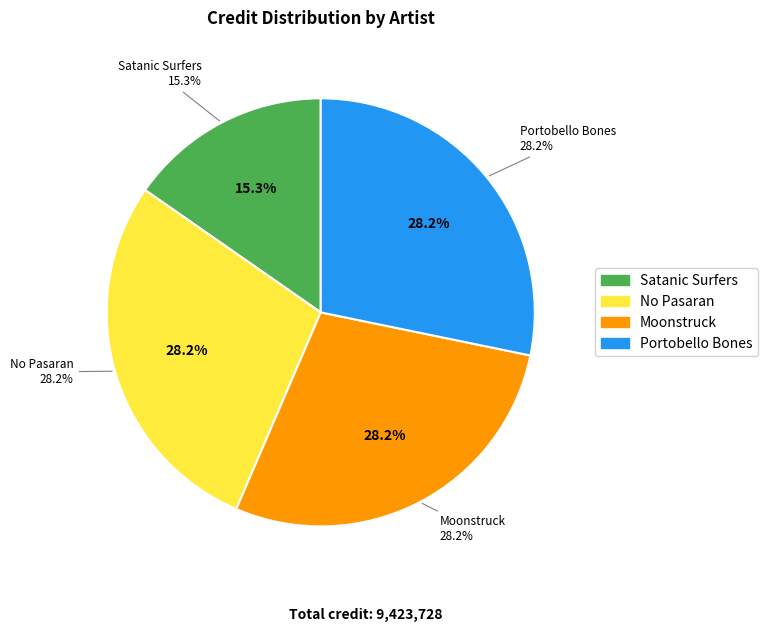

Is 1687681 the majority of the pie?

No